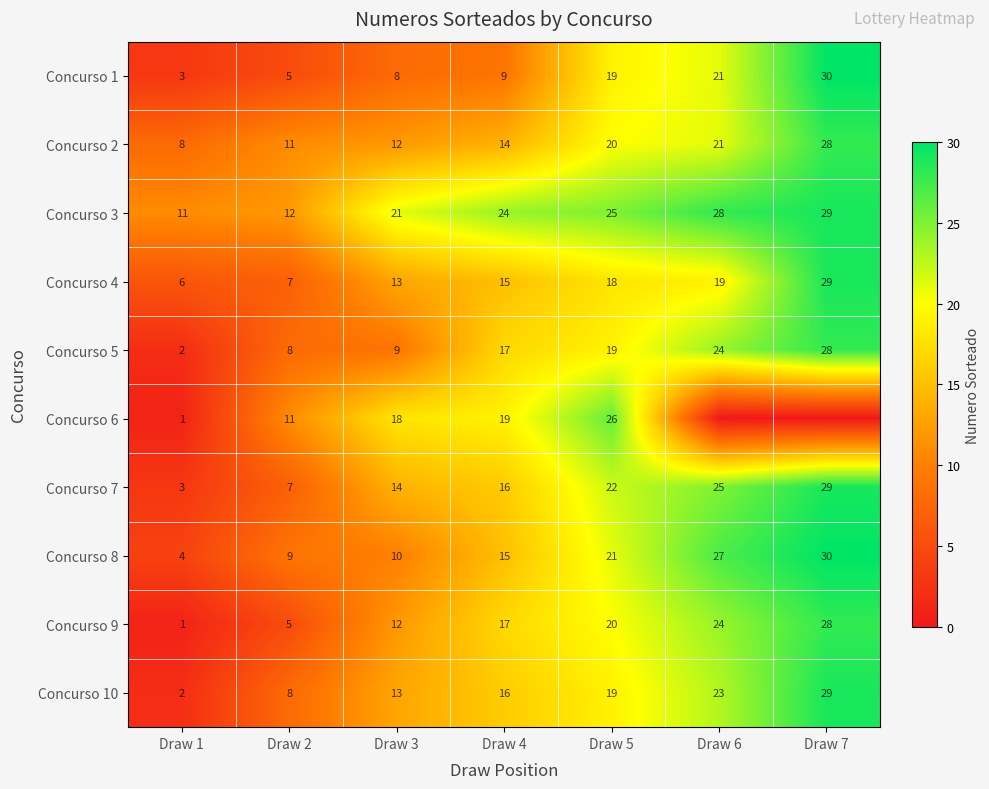

What is the spread (max minus min) of values at Draw 3?

13